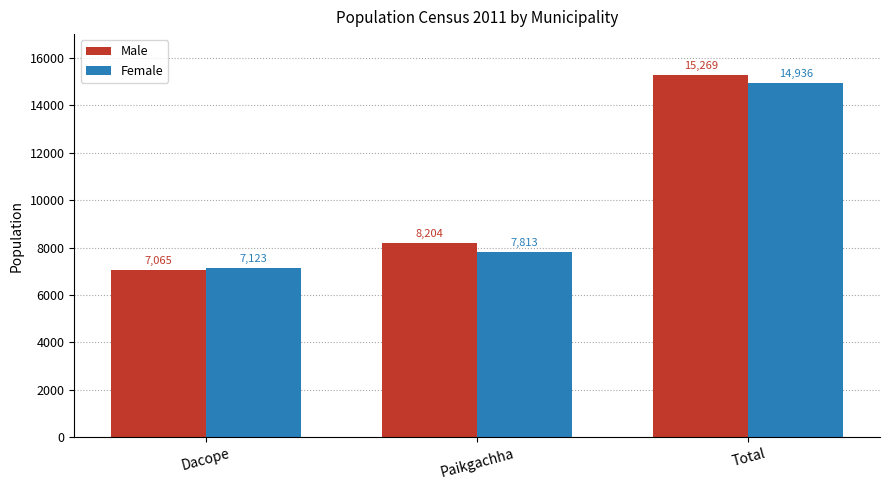

At which label is Female closest to 11029?

Paikgachha